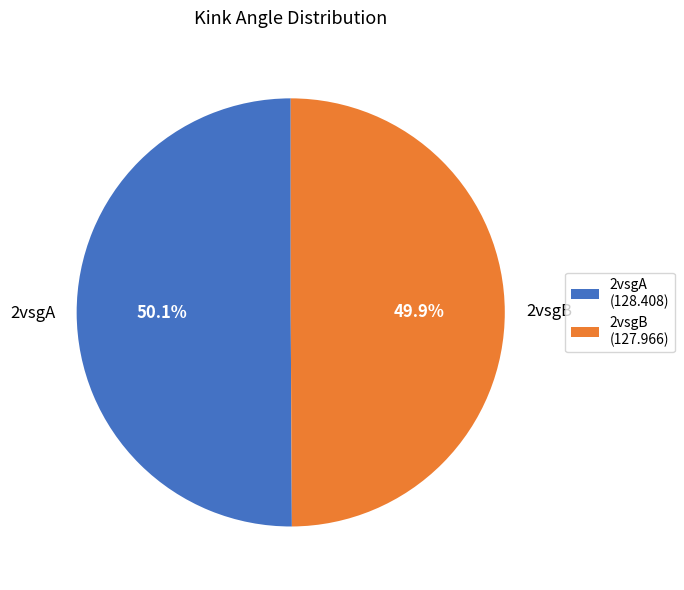

To the nearest percent, what is the combined percentage of 2vsgA and 2vsgB?

100%